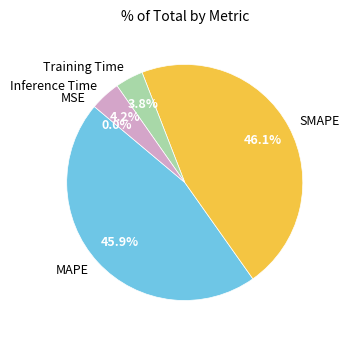

Is MAPE the majority of the pie?

No